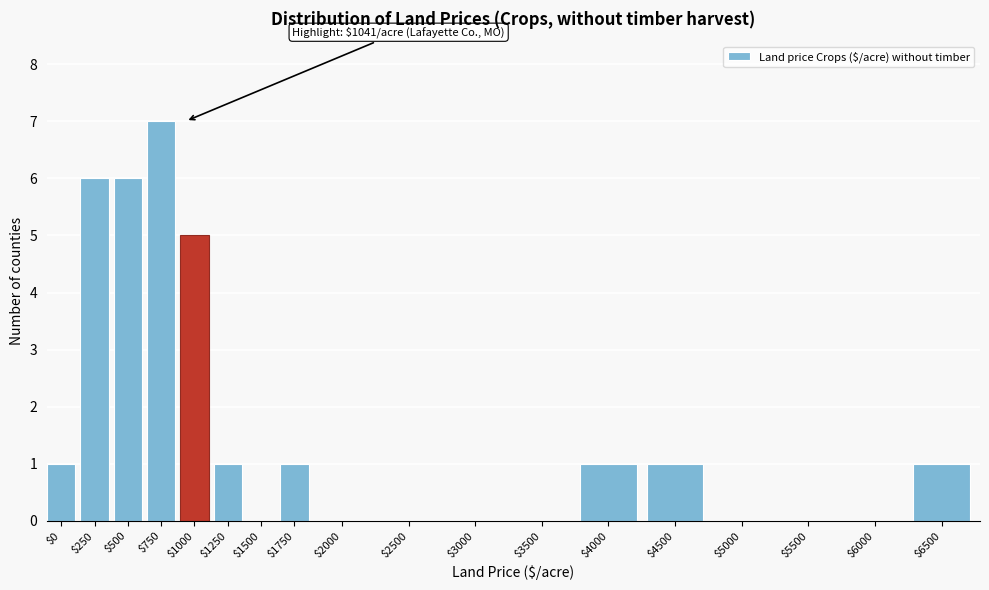

Is it true that the value at $1000 is 8?

False